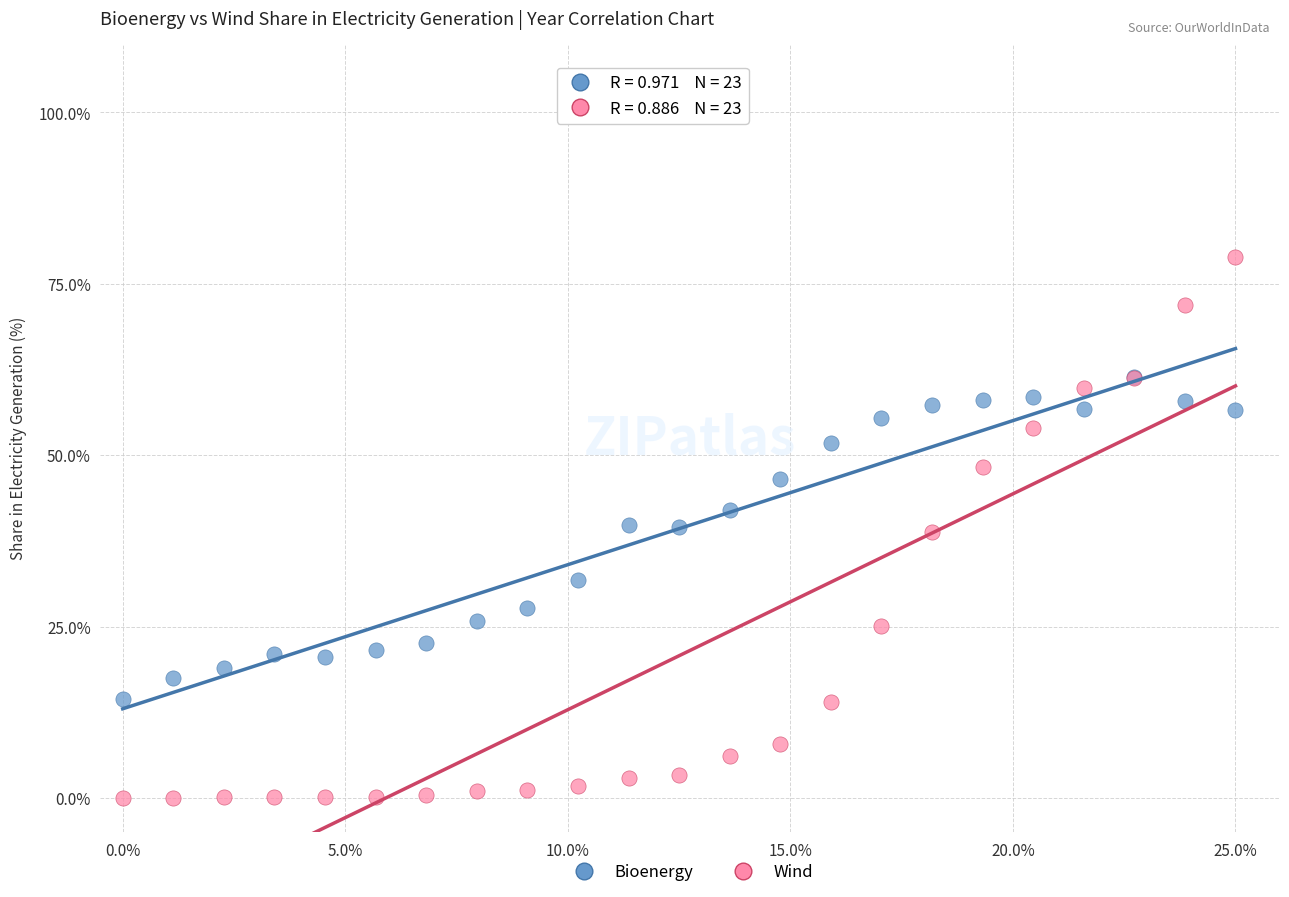

Which series has the widest spread of Y values?

Wind